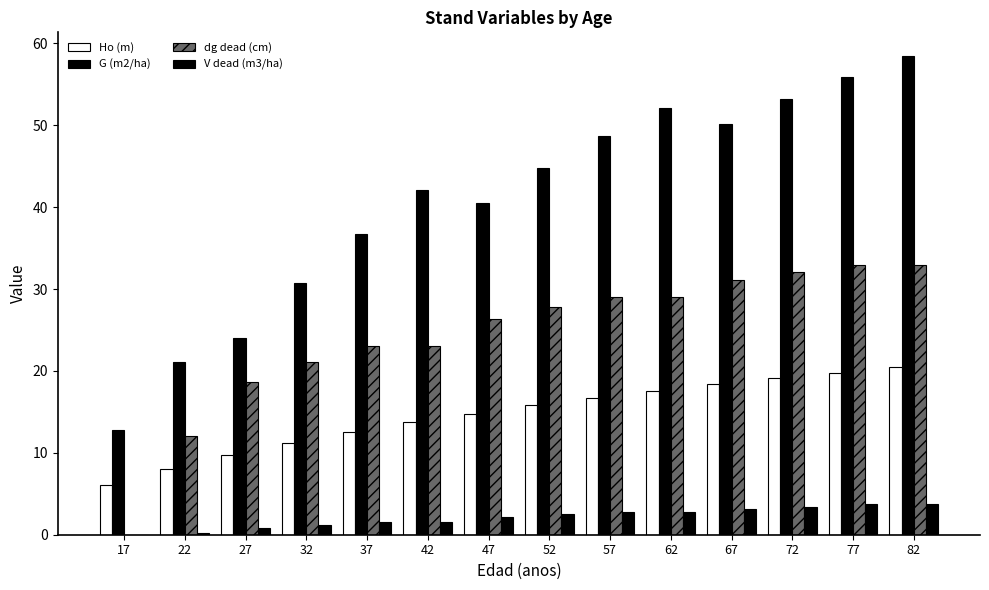

Which has a higher value, 72 or 17?

72